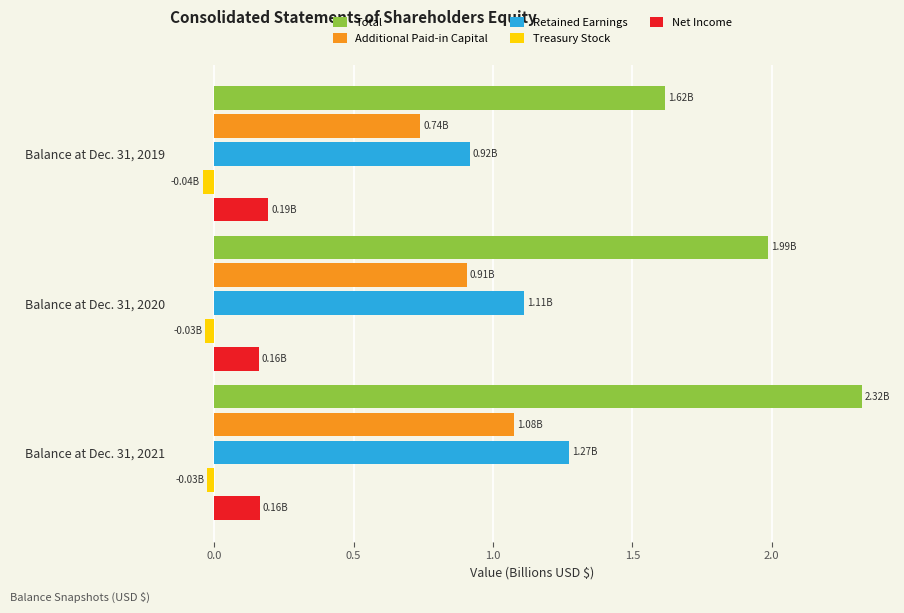

What is the sum of all Net Income values?

0.5